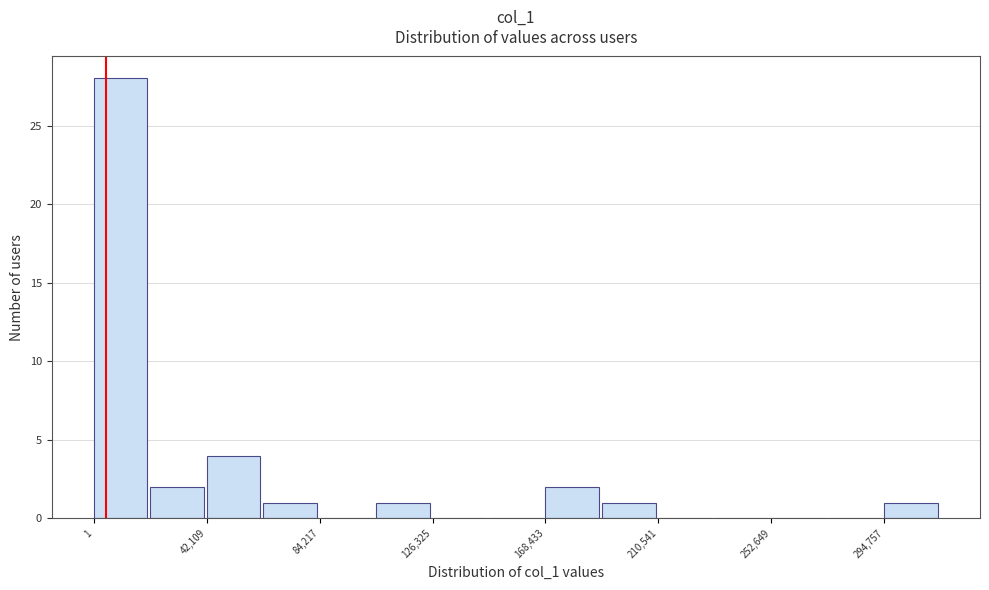

How tall is the bar that spans 0 to 20000 on the x-axis? Neither the bar edges nor the heights are printed on the chart, so give them approximately, as read against the axes.

28